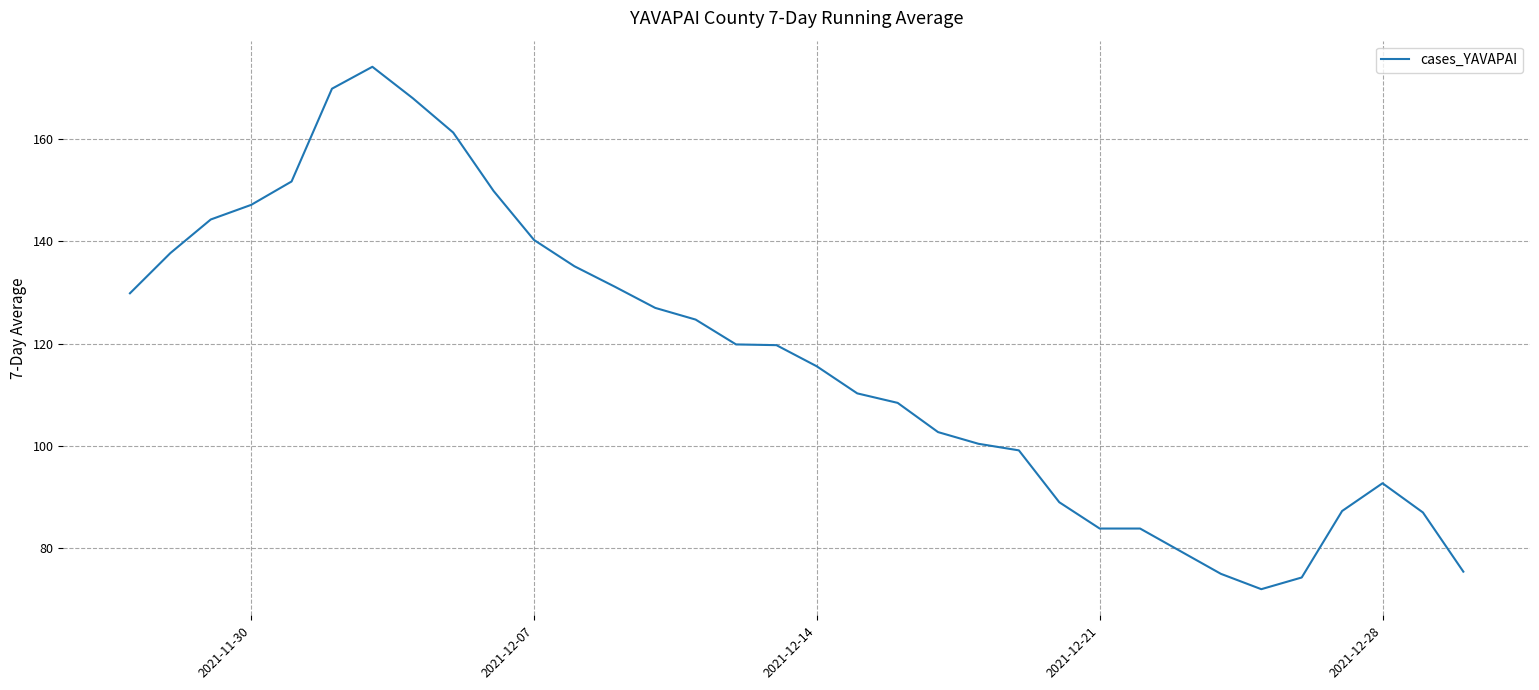

What is the maximum value shown in the chart?

174.1